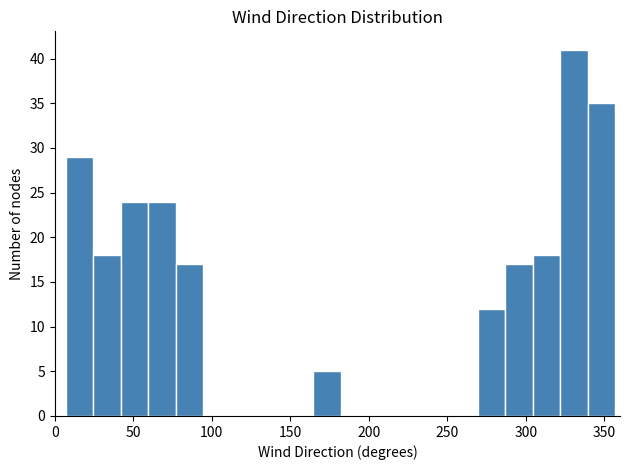

Around what value on the x-axis is the tallest bar? Give the approximate position of its centre, as read against the axis.

330